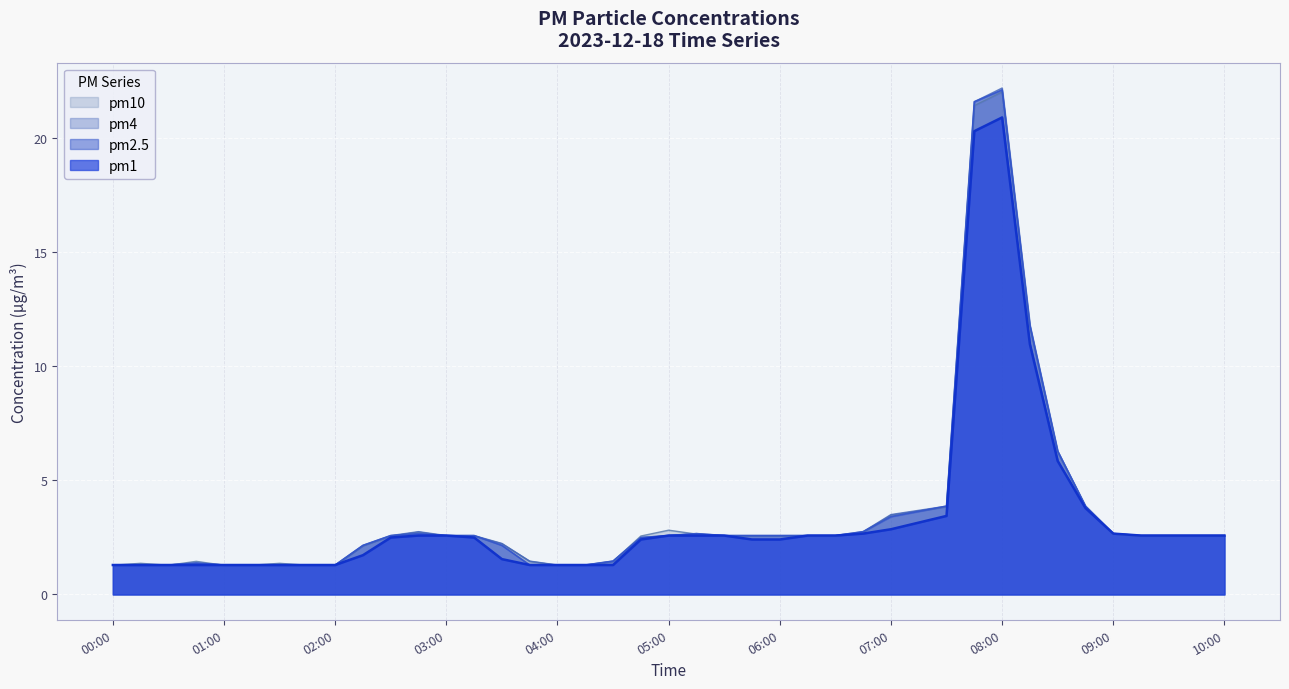

List the series in order of their peak value, highest first.

pm4, pm2.5, pm10, pm1